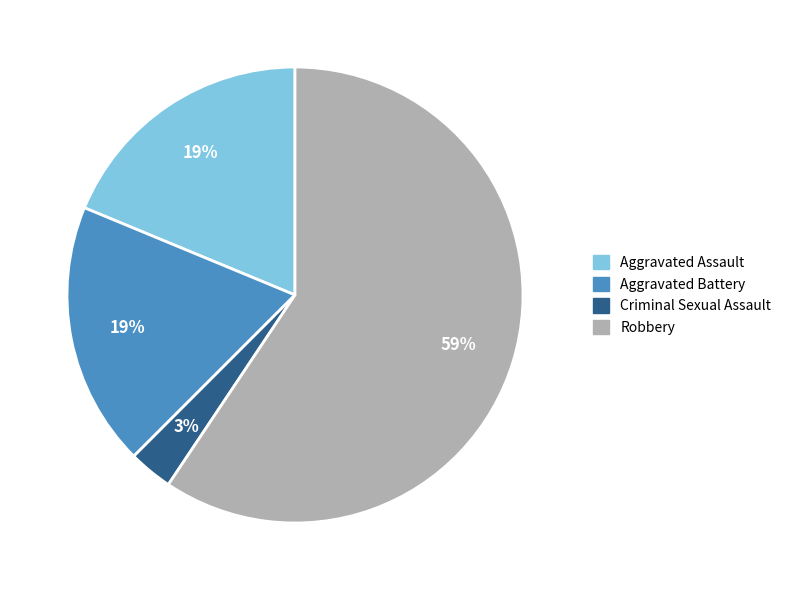

To the nearest percent, what is the average slice percentage?

25%